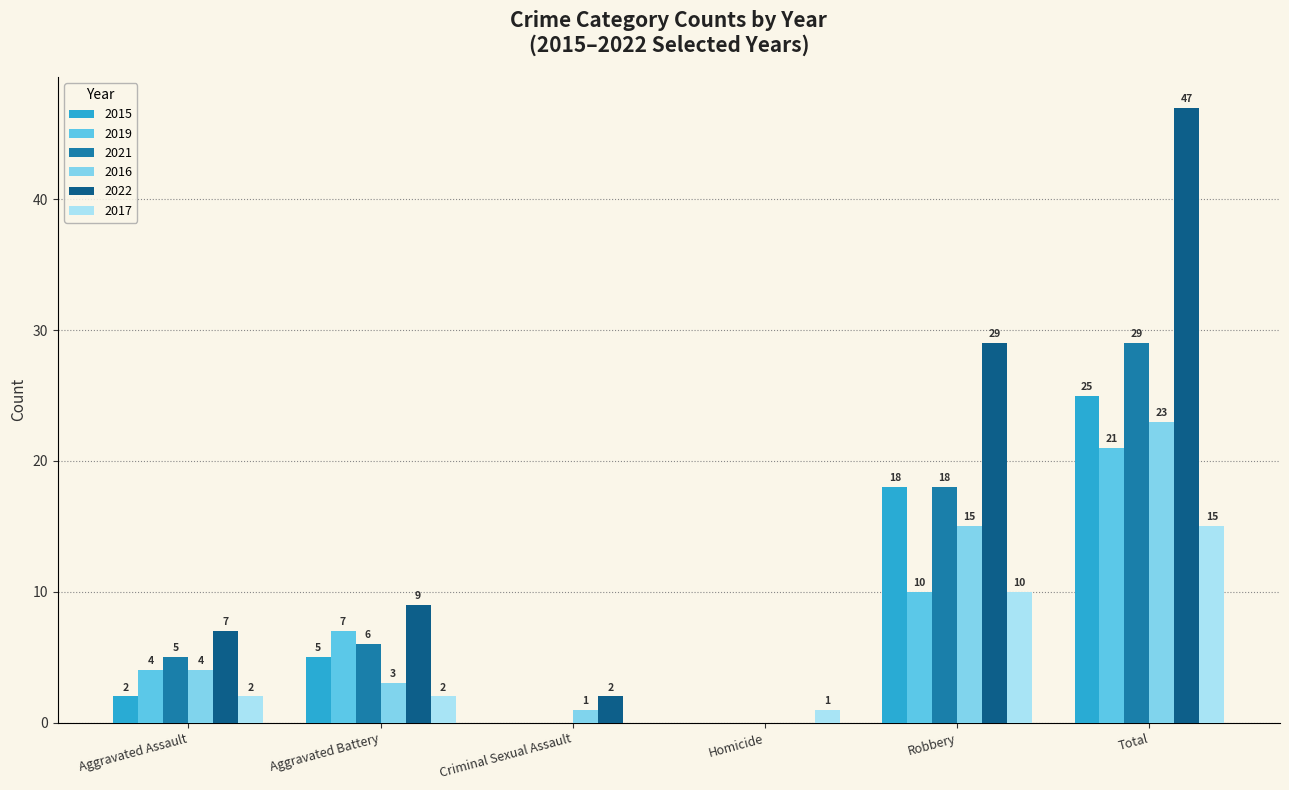

Is the value of 2016 at Aggravated Battery greater than the value of 2022 at Aggravated Assault?

No